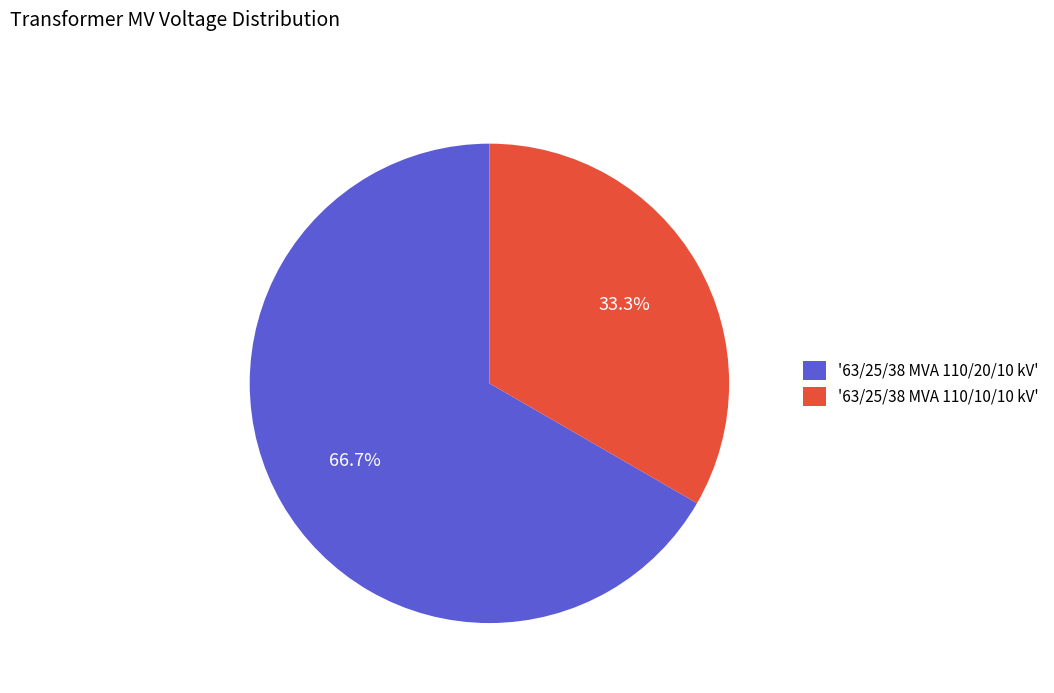

Do '63/25/38 MVA 110/20/10 kV' and '63/25/38 MVA 110/10/10 kV' together represent more than half of the pie?

Yes